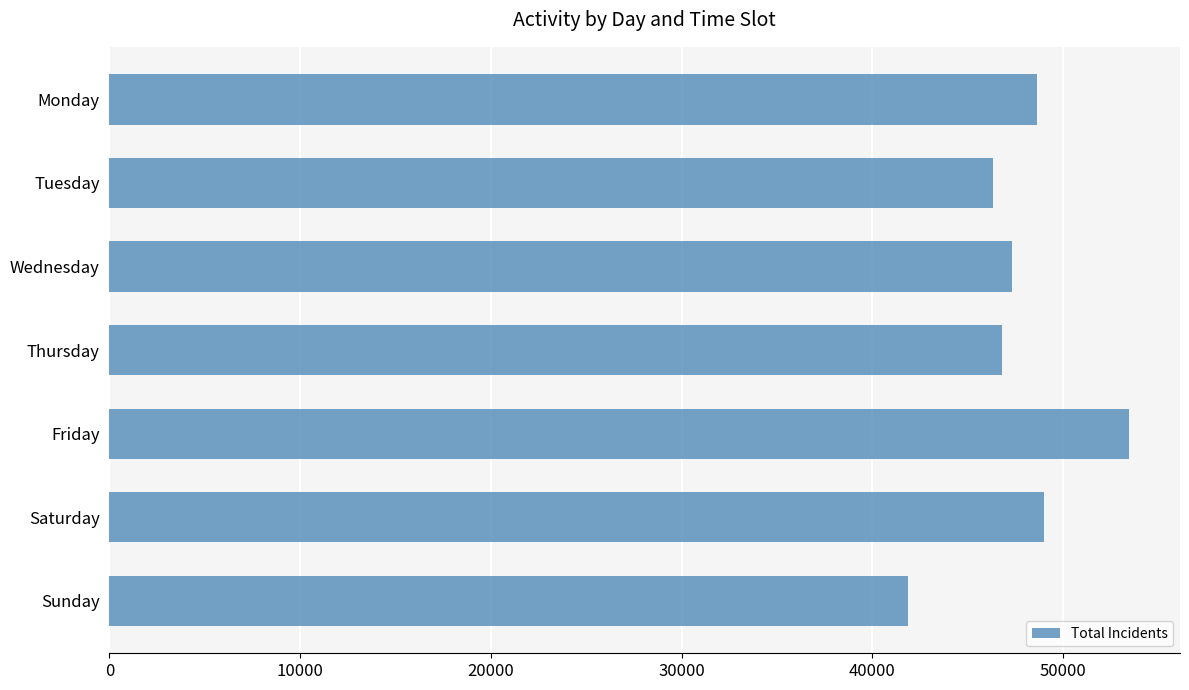

Reading bottom to top, list all the values displayed in this chart.

41859	49025	53466	46820	47322	46326	48620